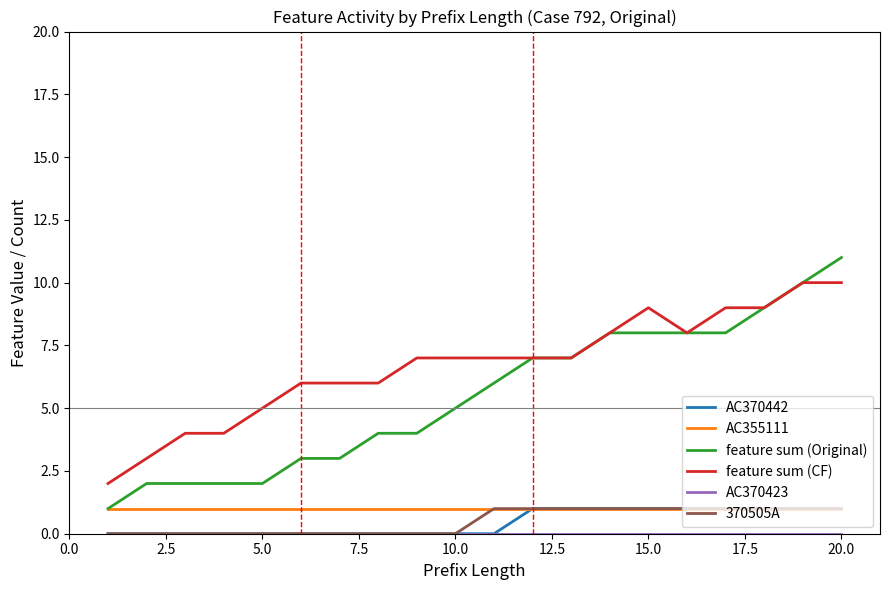

True or false: feature sum (CF) and AC370442 cross at least once.

False